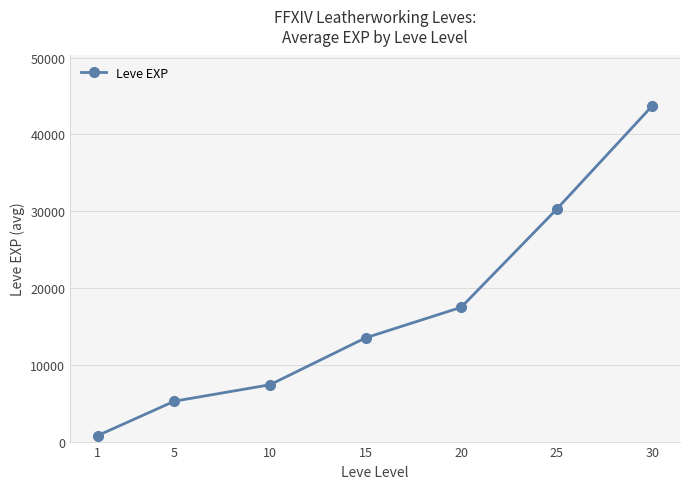

Is this an area chart (filled region under the line)?

No